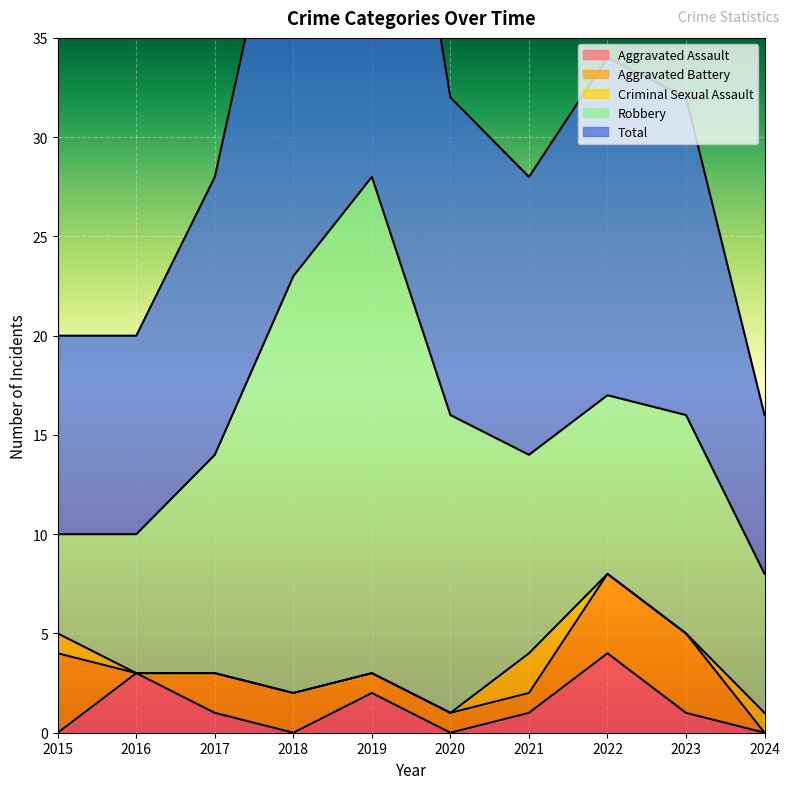

Rank the series at 2019 from lowest to highest value.

Criminal Sexual Assault, Aggravated Battery, Aggravated Assault, Robbery, Total